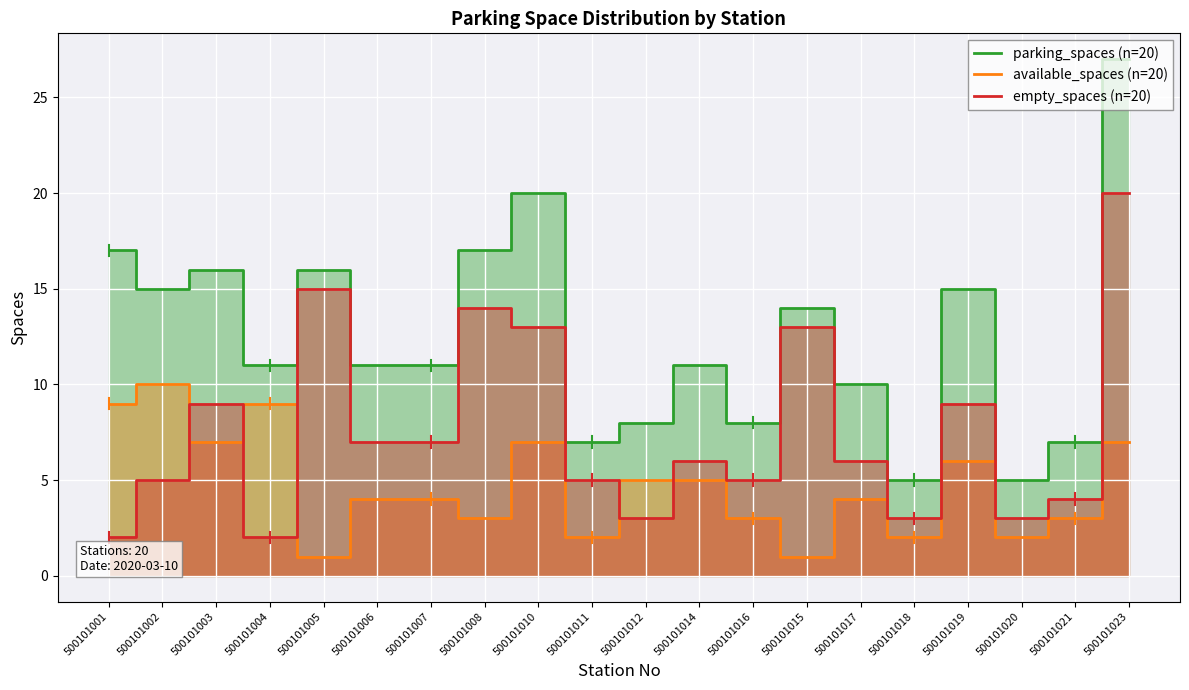

What is the sum of the empty_spaces (n=20) values at 500101014 and 500101001?

8